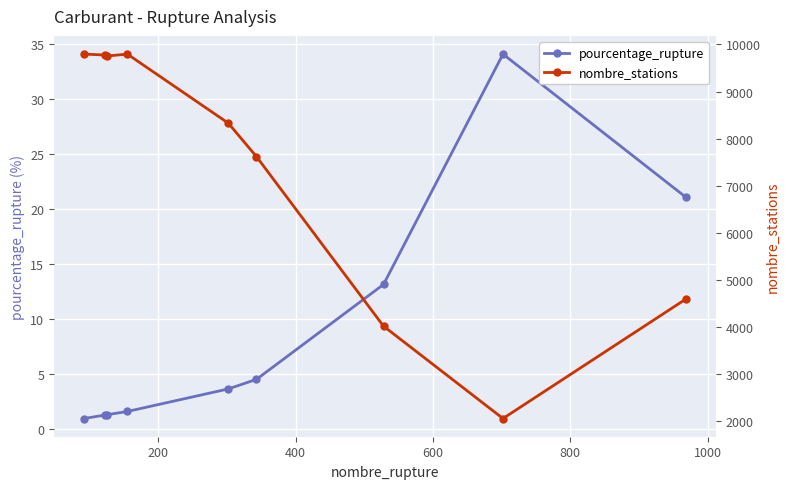

Is the value of nombre_stations at 400 greater than the value of pourcentage_rupture at 600?

Yes